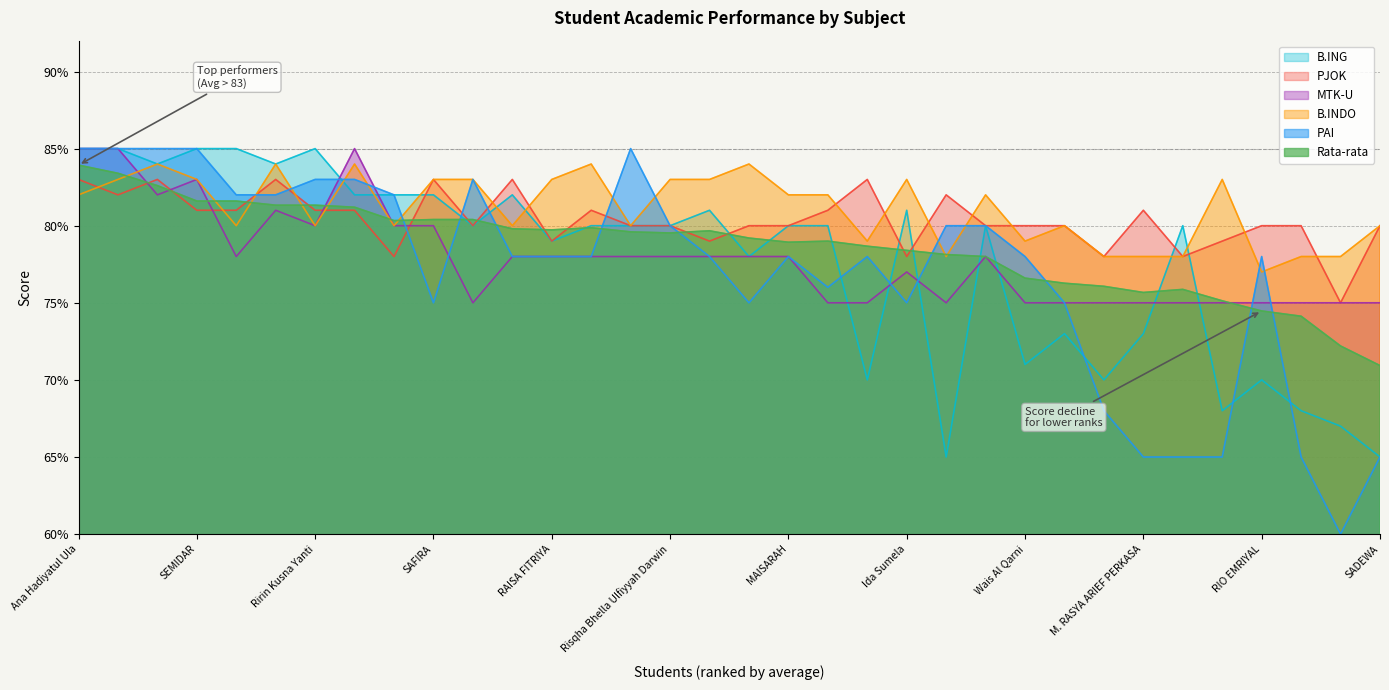

Which series ends up on top after the final intersection of Rata-rata and PAI?

Rata-rata